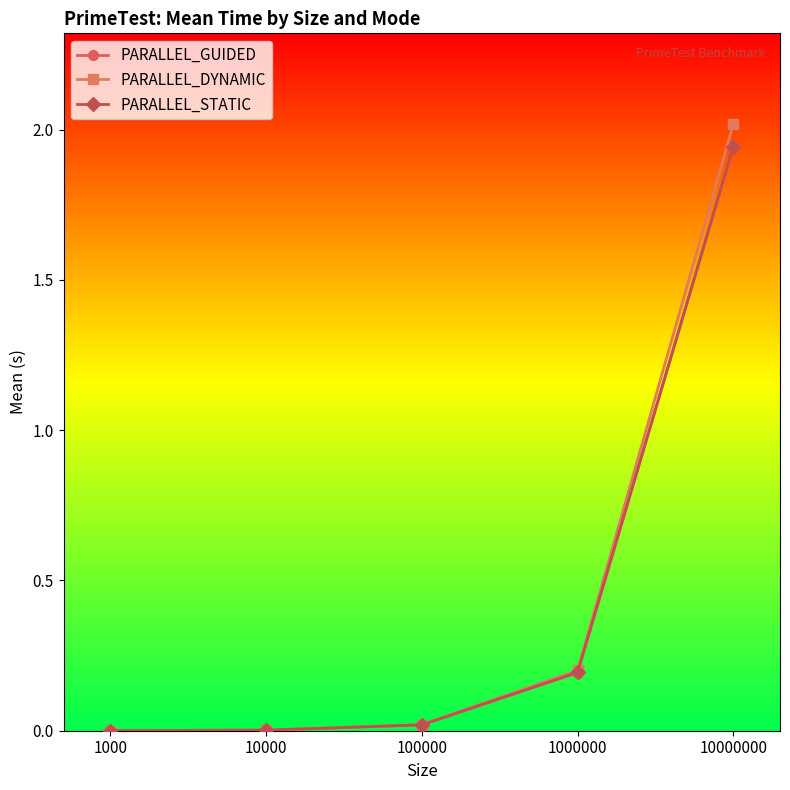

What is the sum of the PARALLEL_DYNAMIC values at 1000000 and 10000?

0.2